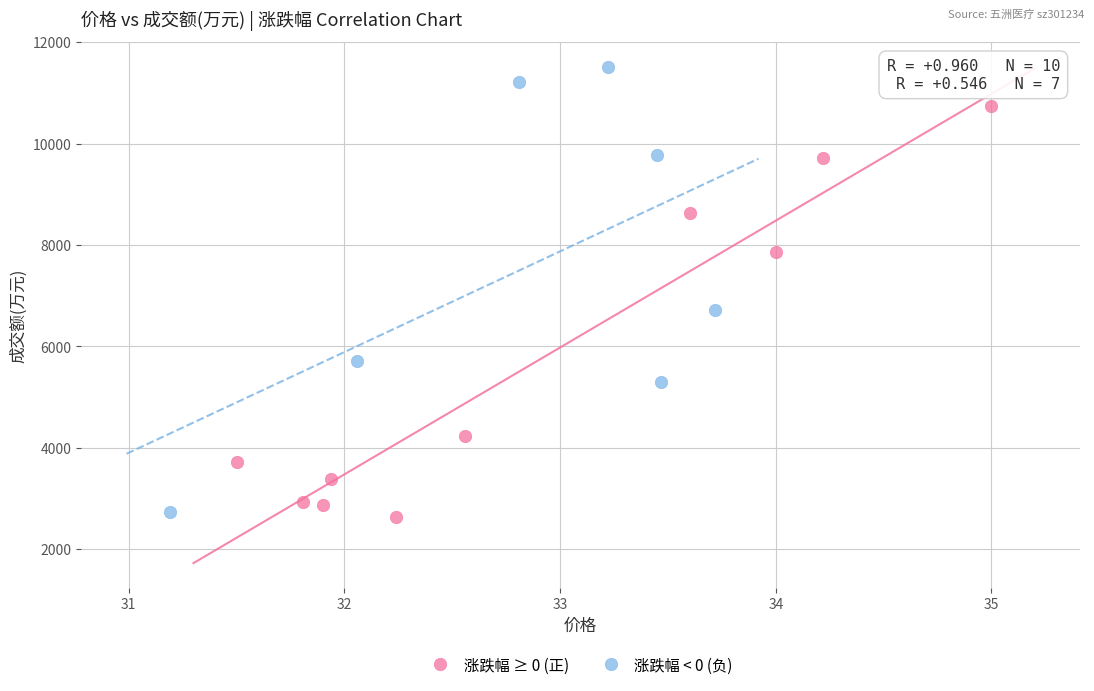

Which series contains the highest Y value?

涨跌幅 < 0 (负)